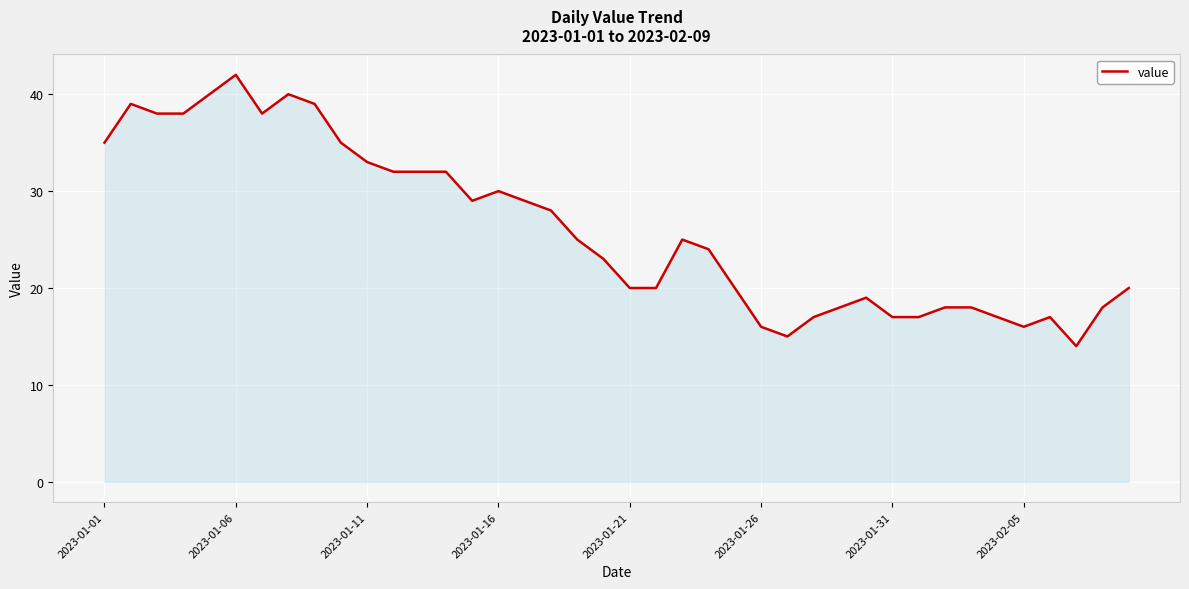

What is the minimum value shown in the chart?

14